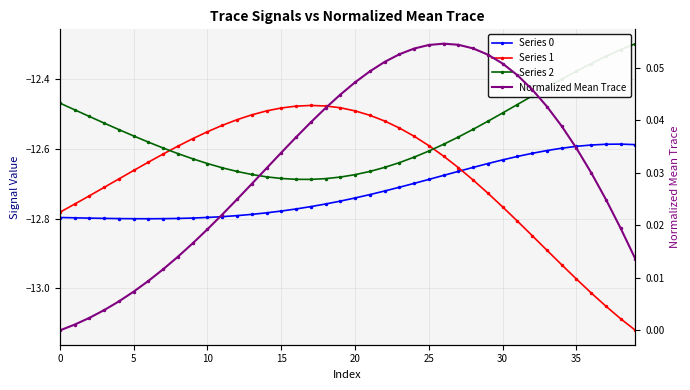

The Series 2 series shows -16.7 at 37. True or false?

False